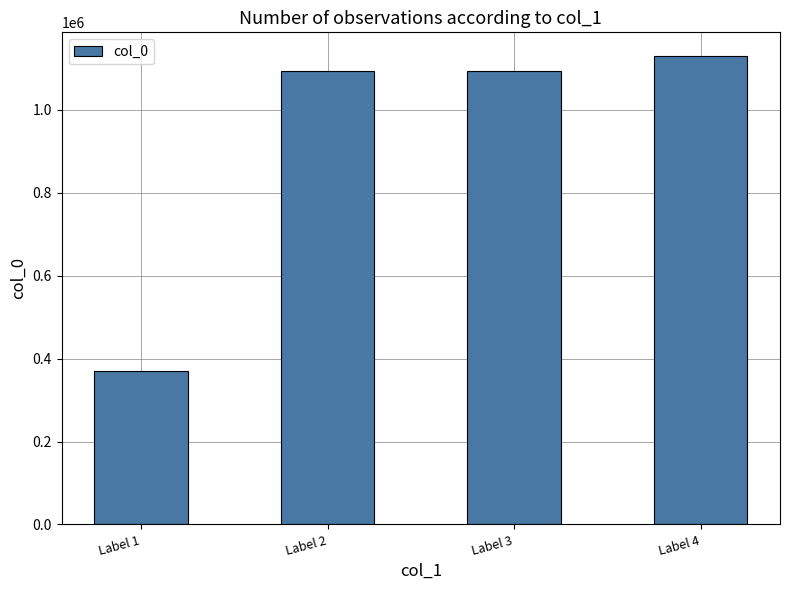

The value at Label 4 is 2033910. True or false?

False